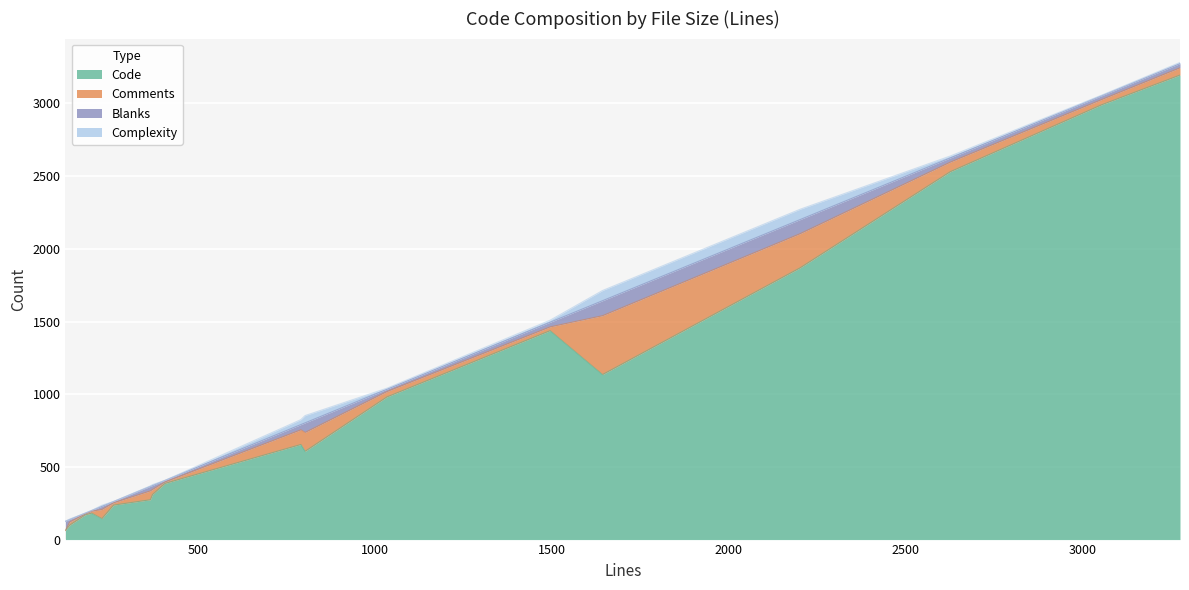

True or false: Blanks and Code cross at least once.

False